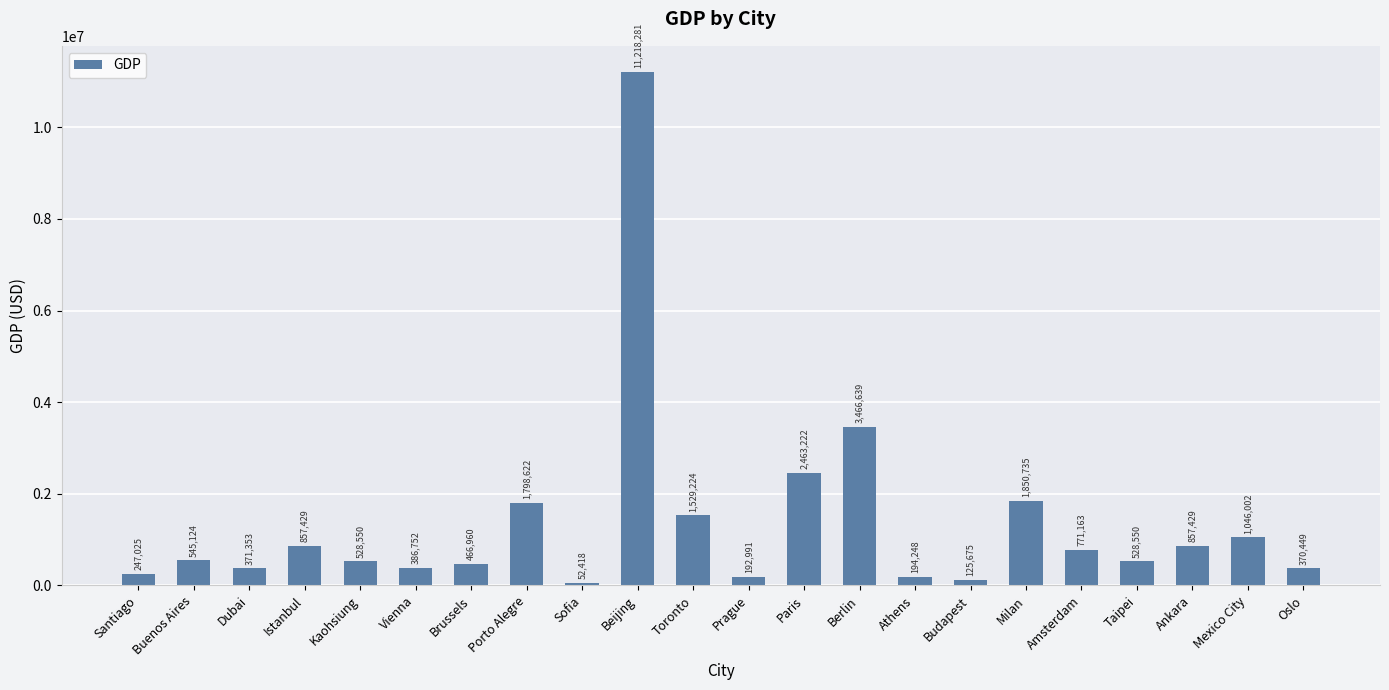

Where is the data nearest to the value 5635349?

Berlin